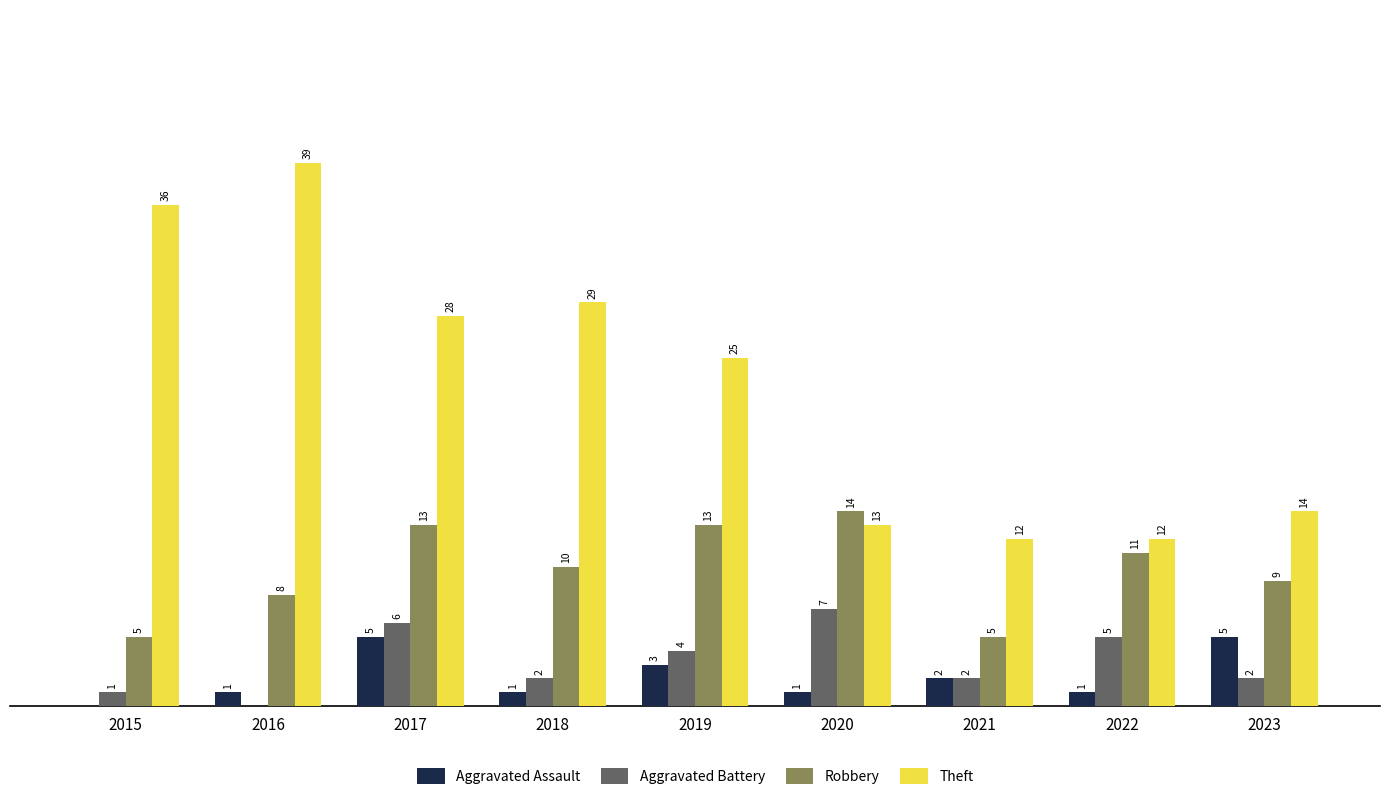

Which series has the largest total across all categories?

Theft